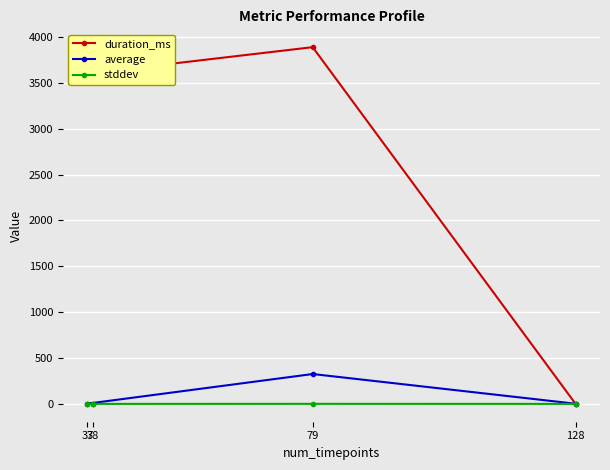

At 128, list the series in order from smallest to largest.

duration_ms, stddev, average